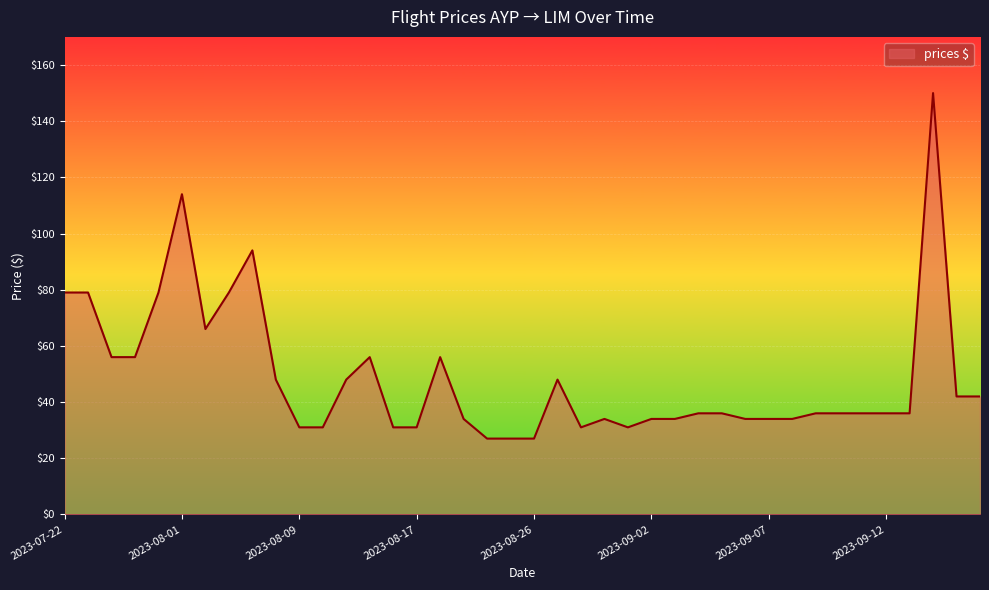

What is the difference between the maximum and minimum values?

123